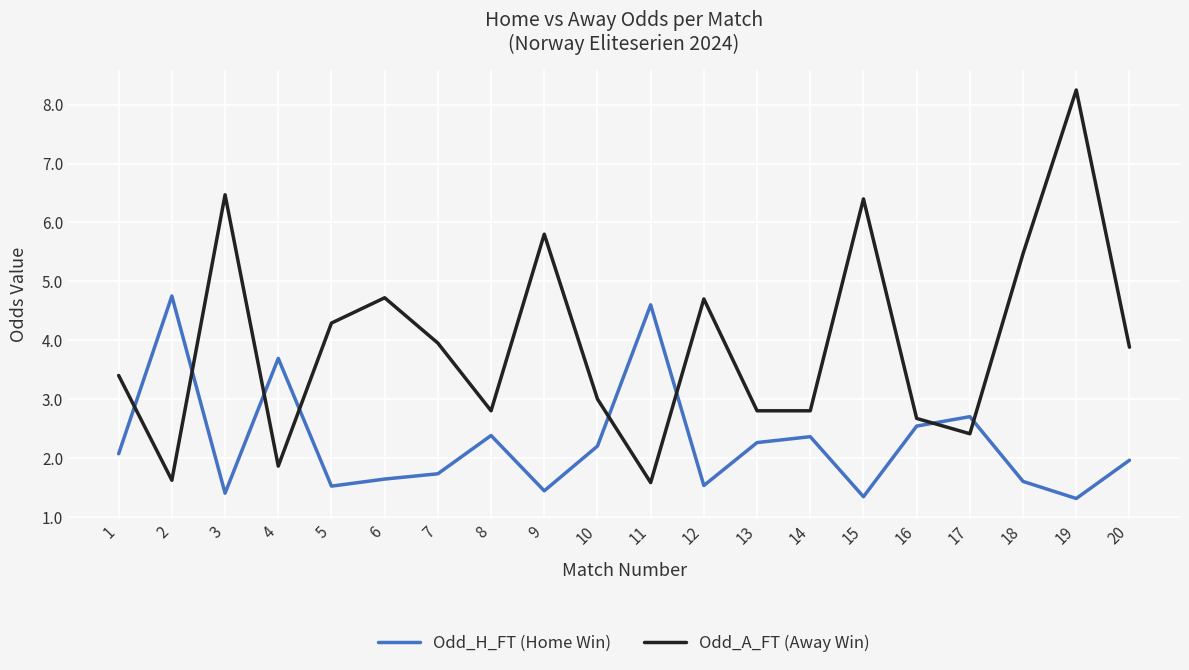

What is the lowest value of the Odd_A_FT (Away Win) series?

1.6